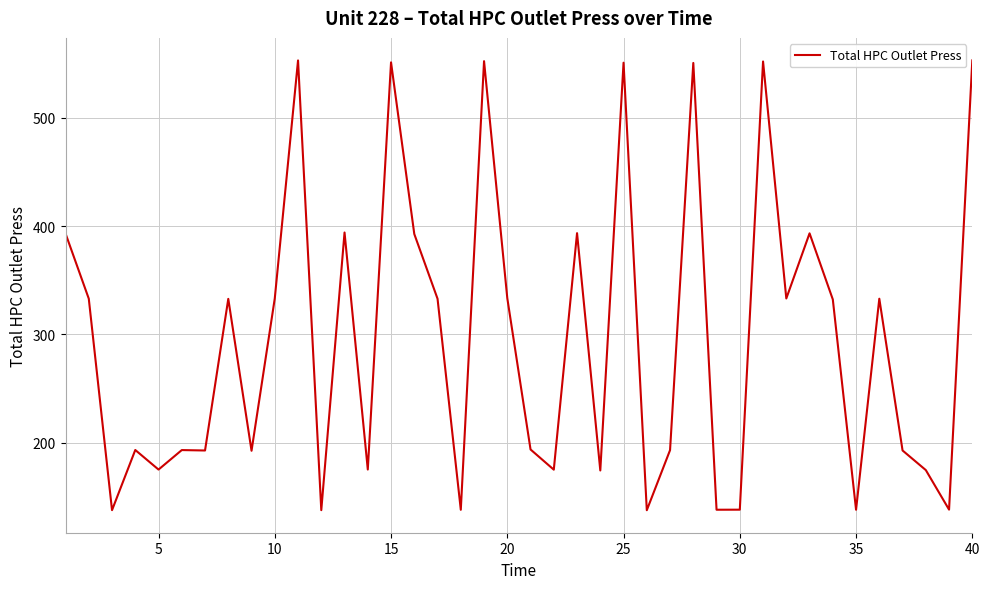

What is the maximum value shown in the chart?

553.2